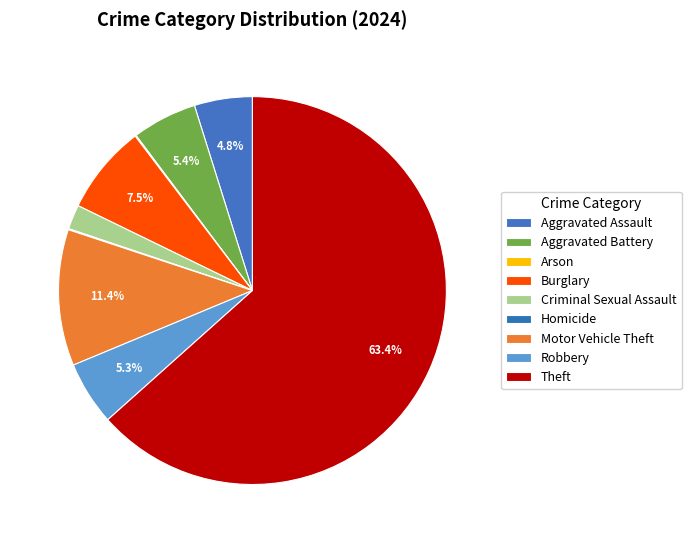

What is the smallest slice in the pie chart?

Arson